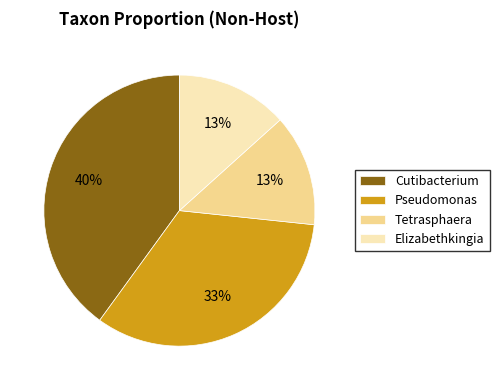

Does any single category account for the majority?

No